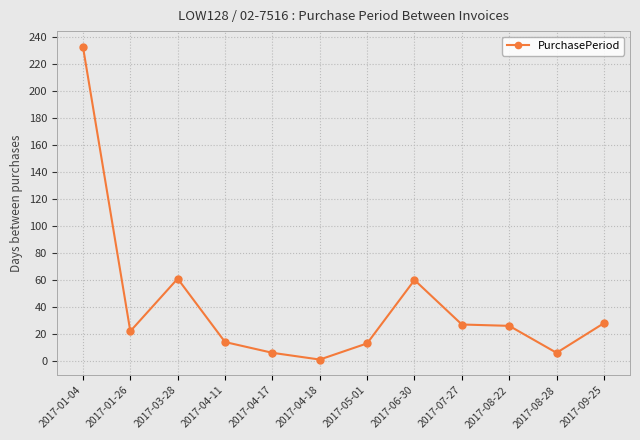

What is the value of the 3rd point from the left?

61